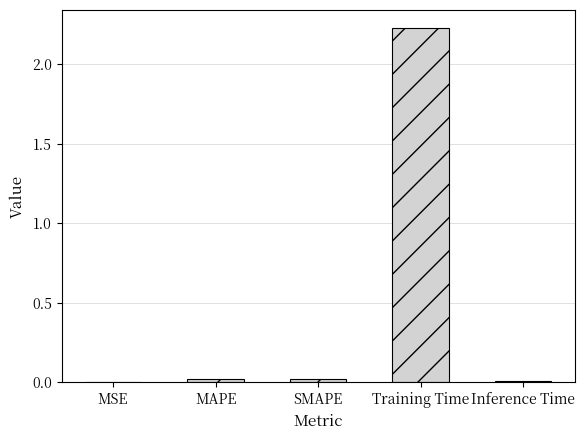

The value at MAPE is 0.0. True or false?

True